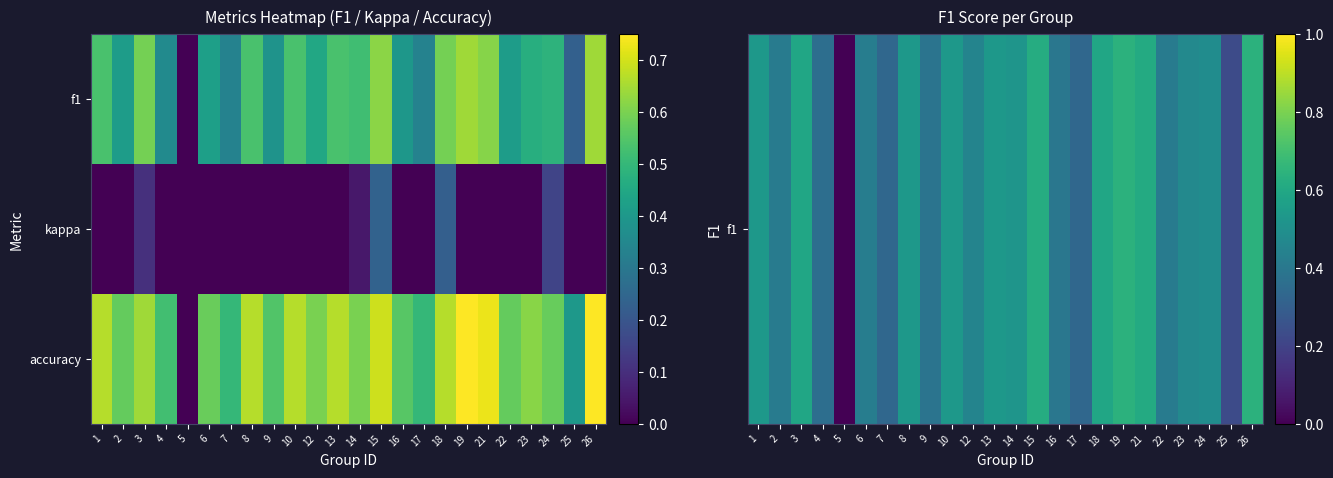

What is the spread (max minus min) of values at 3?

0.5